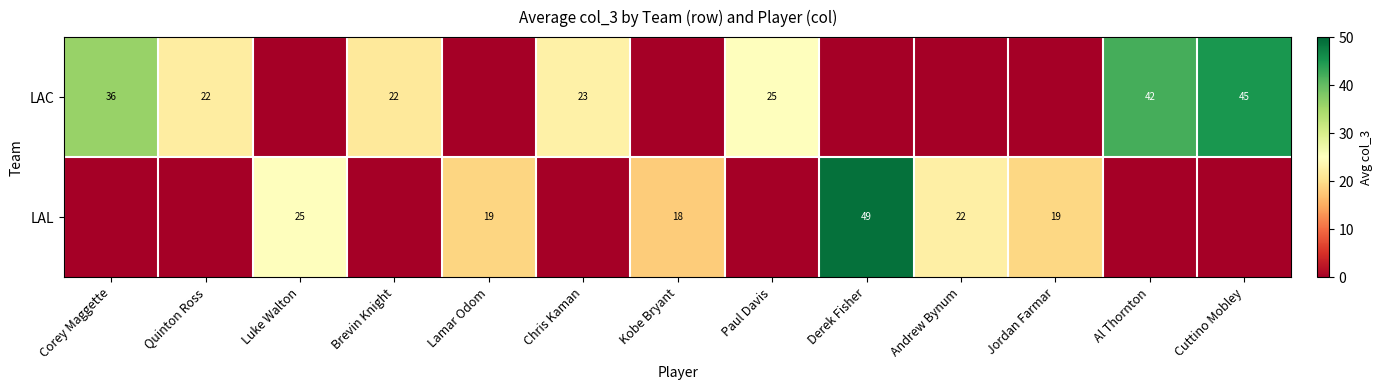

What is the difference between the maximum and minimum values in the LAL series?

49.0